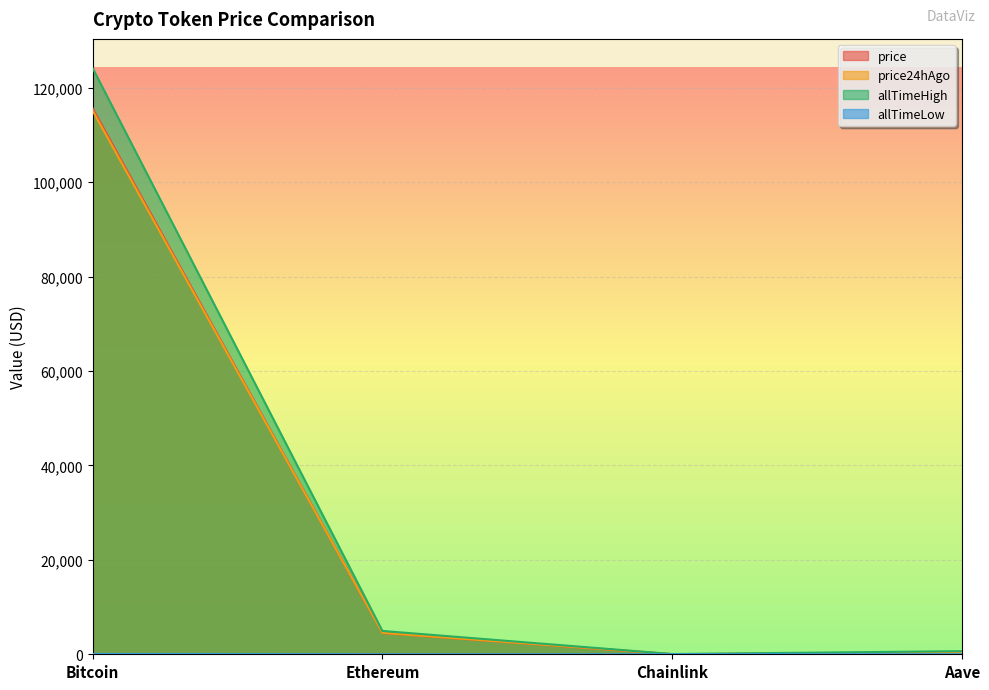

What is the sum of all price24hAgo values?

119966.6